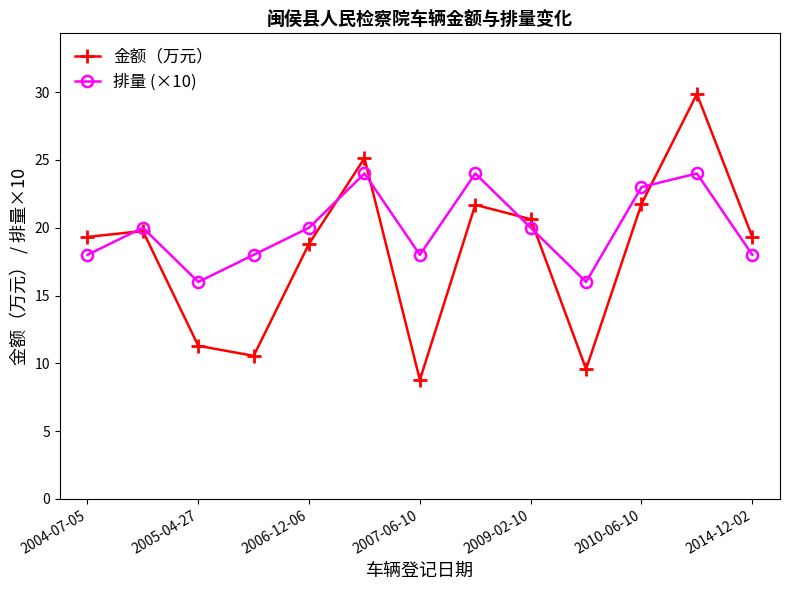

True or false: 金额（万元） has more than 2 points higher than both neighbors.

True